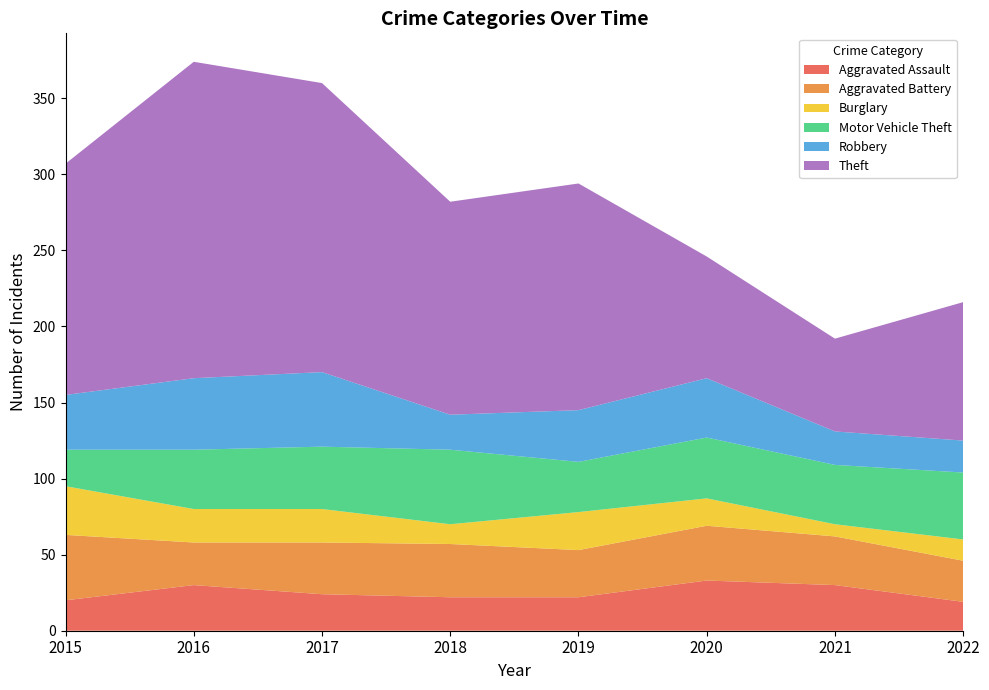

Reading right to left, list all the values displayed in this chart.

Aggravated Assault: 2022=19	2021=30	2020=33	2019=22	2018=22	2017=24	2016=30	2015=20
Aggravated Battery: 2022=27	2021=32	2020=36	2019=31	2018=35	2017=34	2016=28	2015=43
Burglary: 2022=14	2021=8	2020=18	2019=25	2018=13	2017=22	2016=22	2015=32
Motor Vehicle Theft: 2022=44	2021=39	2020=40	2019=33	2018=49	2017=41	2016=39	2015=24
Robbery: 2022=21	2021=22	2020=39	2019=34	2018=23	2017=49	2016=47	2015=36
Theft: 2022=91	2021=61	2020=80	2019=149	2018=140	2017=190	2016=208	2015=152